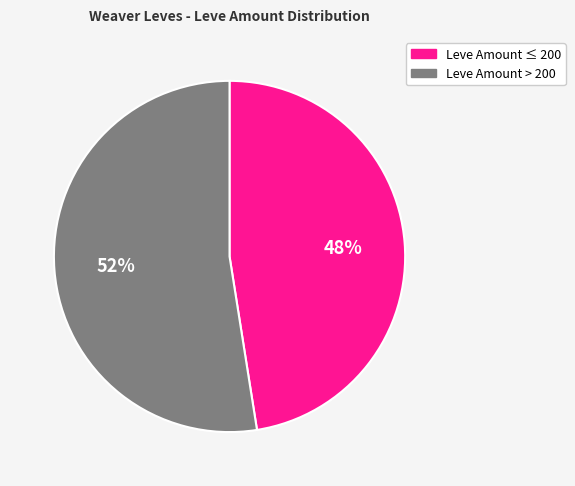

Is there any slice that represents more than half of the pie?

Yes